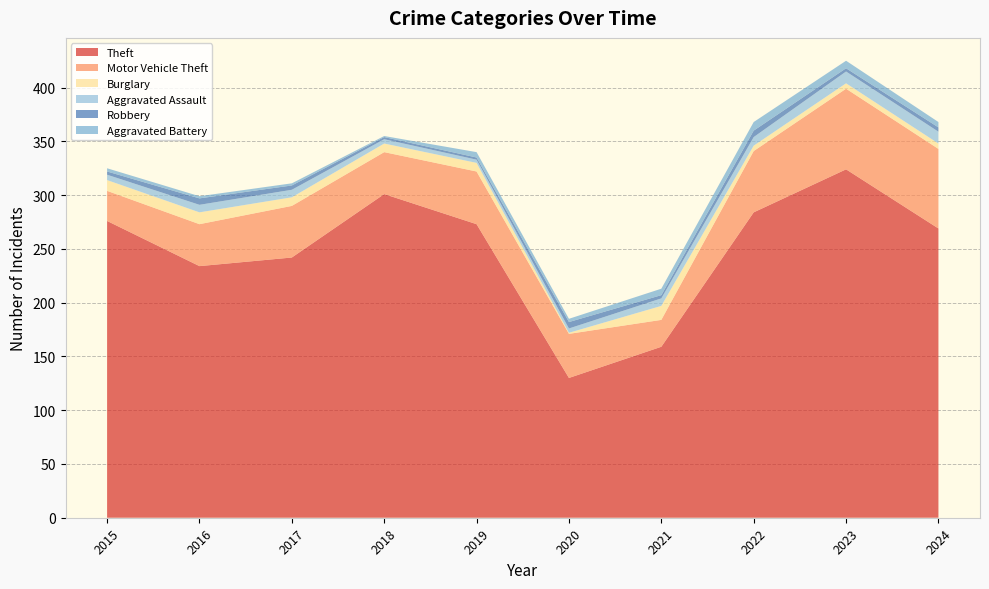

Reading left to right, what are all the values shown in this chart?

Theft: 2015=276	2016=234	2017=242	2018=301	2019=273	2020=130	2021=159	2022=284	2023=324	2024=269
Motor Vehicle Theft: 2015=28	2016=39	2017=48	2018=39	2019=49	2020=41	2021=25	2022=57	2023=75	2024=74
Burglary: 2015=10	2016=11	2017=8	2018=8	2019=8	2020=1	2021=13	2022=5	2023=5	2024=5
Aggravated Assault: 2015=5	2016=7	2017=7	2018=4	2019=3	2020=4	2021=7	2022=8	2023=11	2024=11
Robbery: 2015=3	2016=6	2017=4	2018=2	2019=2	2020=6	2021=3	2022=6	2023=3	2024=4
Aggravated Battery: 2015=3	2016=2	2017=2	2018=1	2019=5	2020=3	2021=6	2022=8	2023=7	2024=5